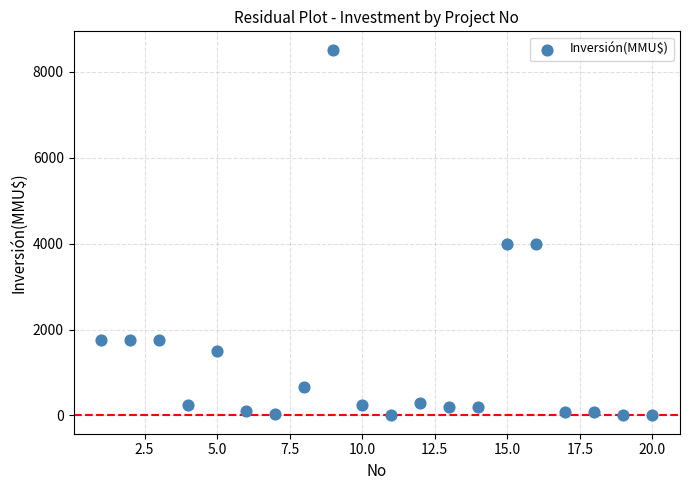

What is the range of Y values (max minus min)?

8521